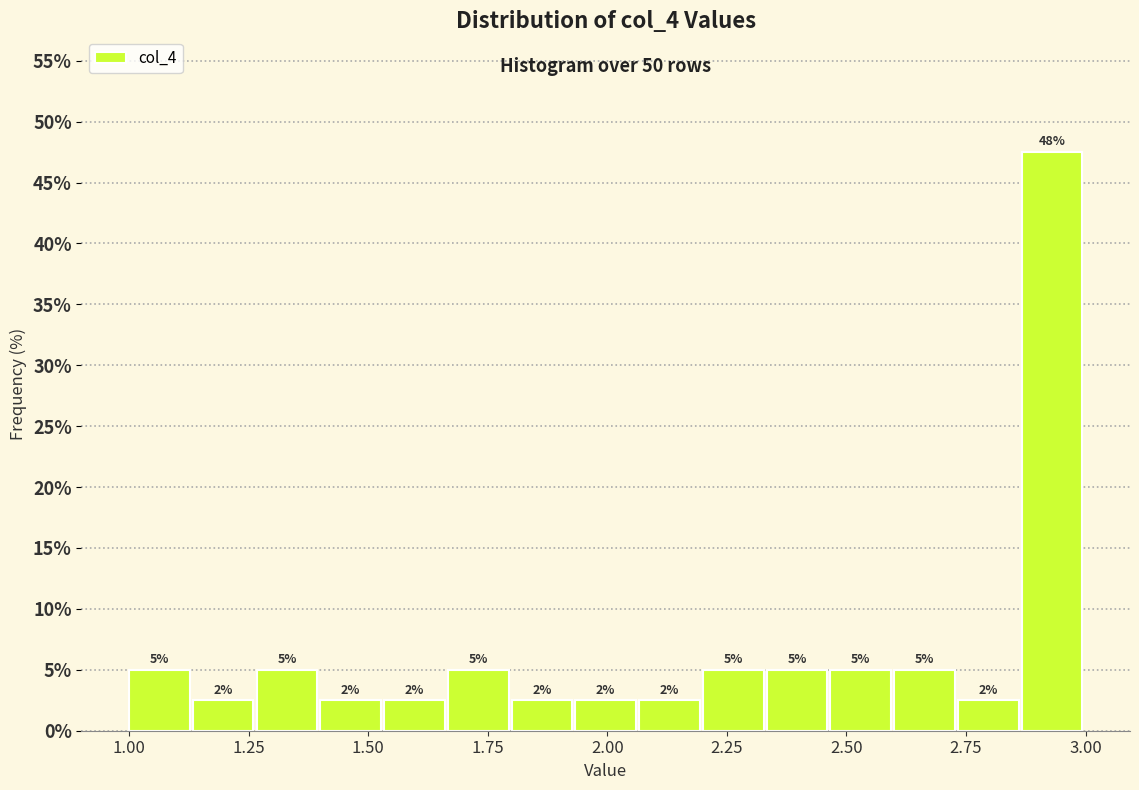

Read against the x-axis, roughly where is the centre of the tallest bar?

2.95